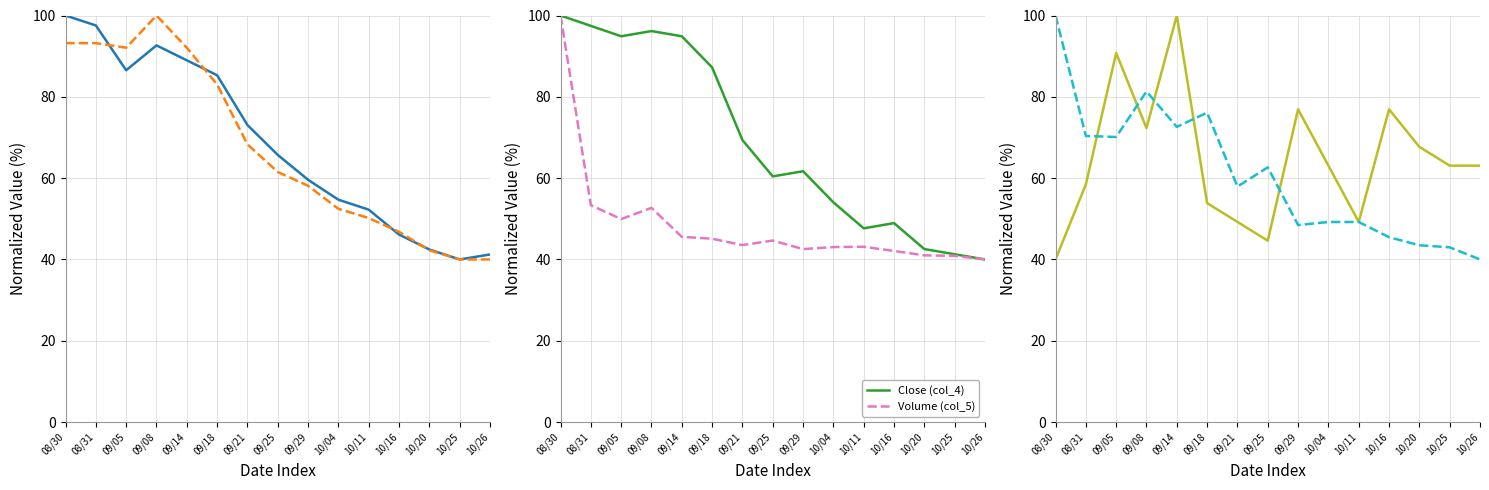

True or false: Volume (col_5) has more than 1 interior local peaks.

True